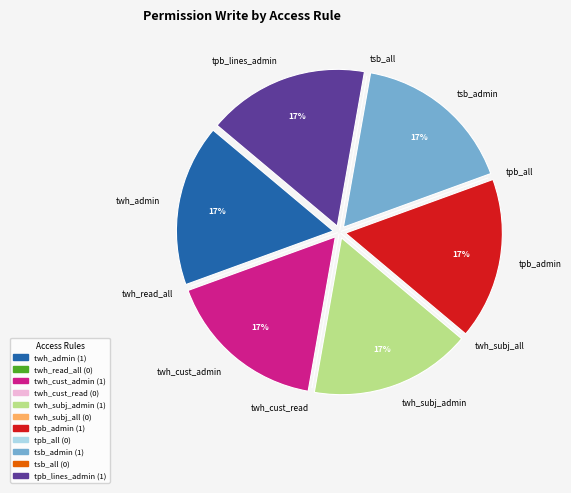

Is tpb_lines_admin the majority of the pie?

No